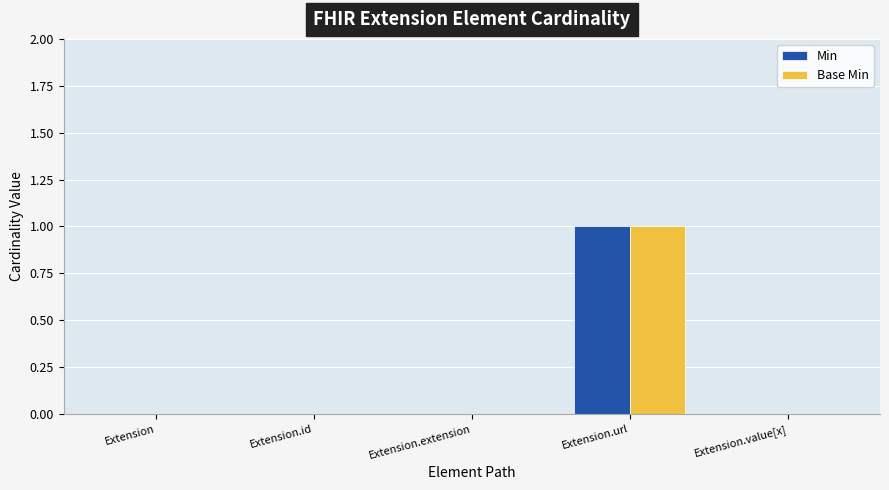

At which category is the sum across all series the highest?

Extension.url